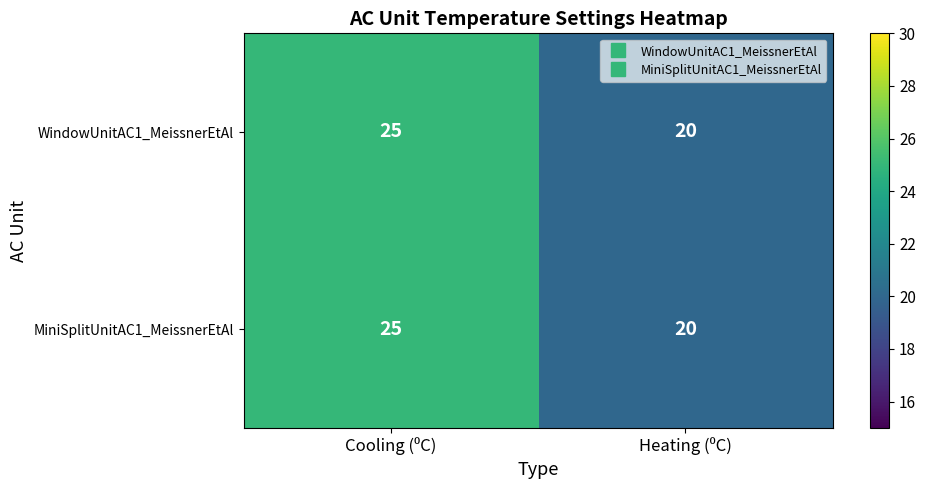

What is the greatest value displayed?

25